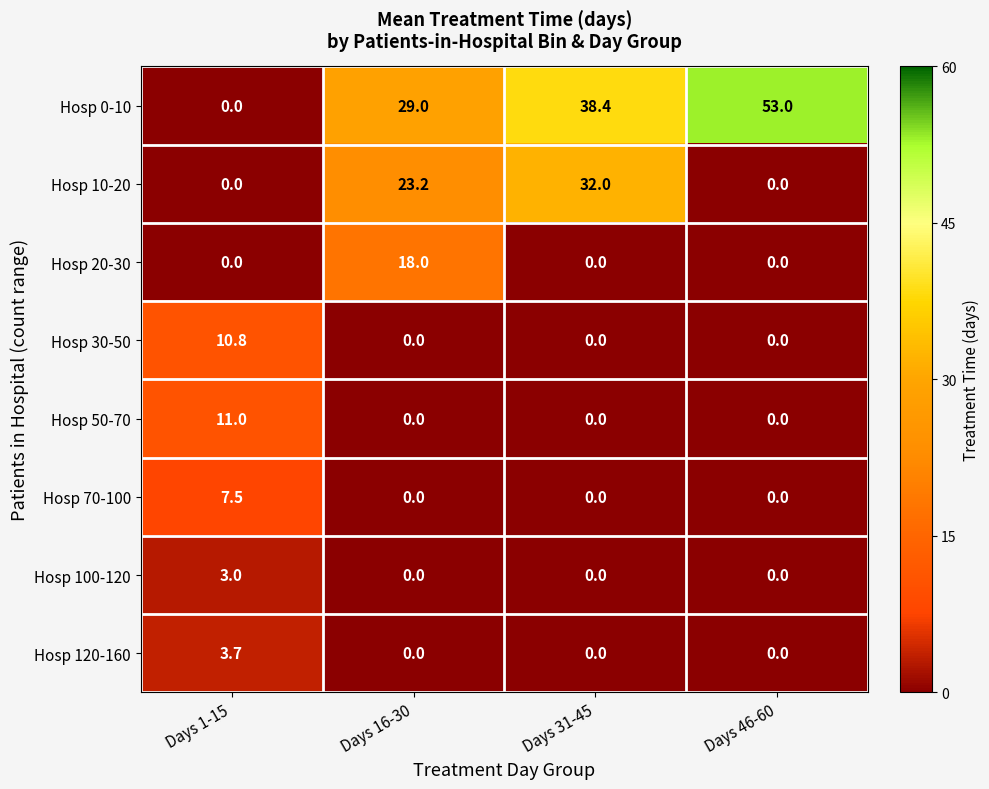

Count the number of data series in this chart.

8